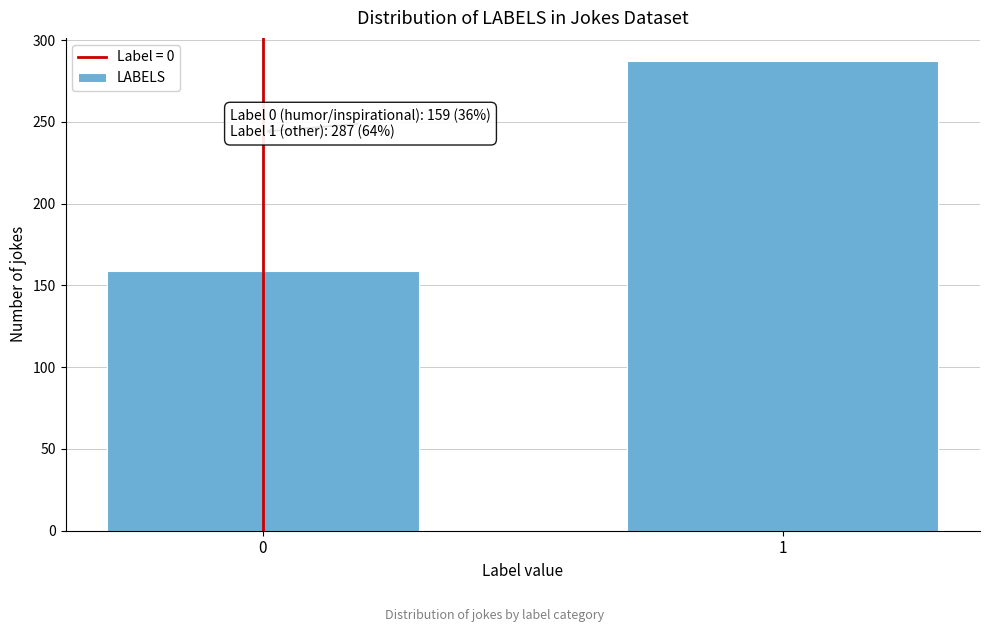

Reading left to right, what are all the values shown in this chart?

0=159	1=287